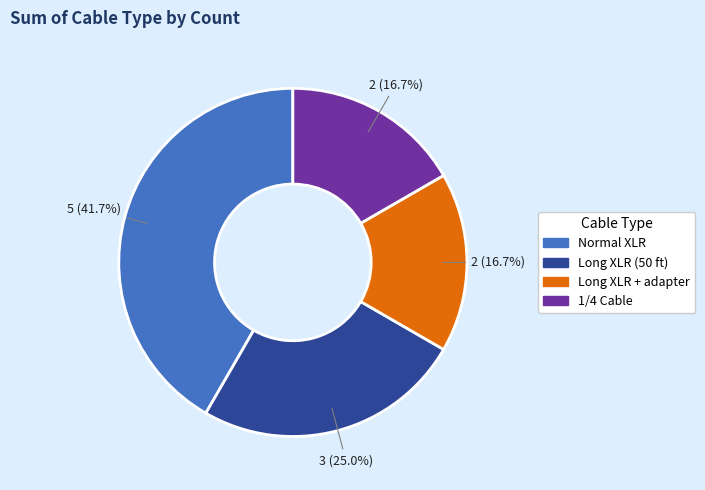

Count the number of slices in the pie.

4